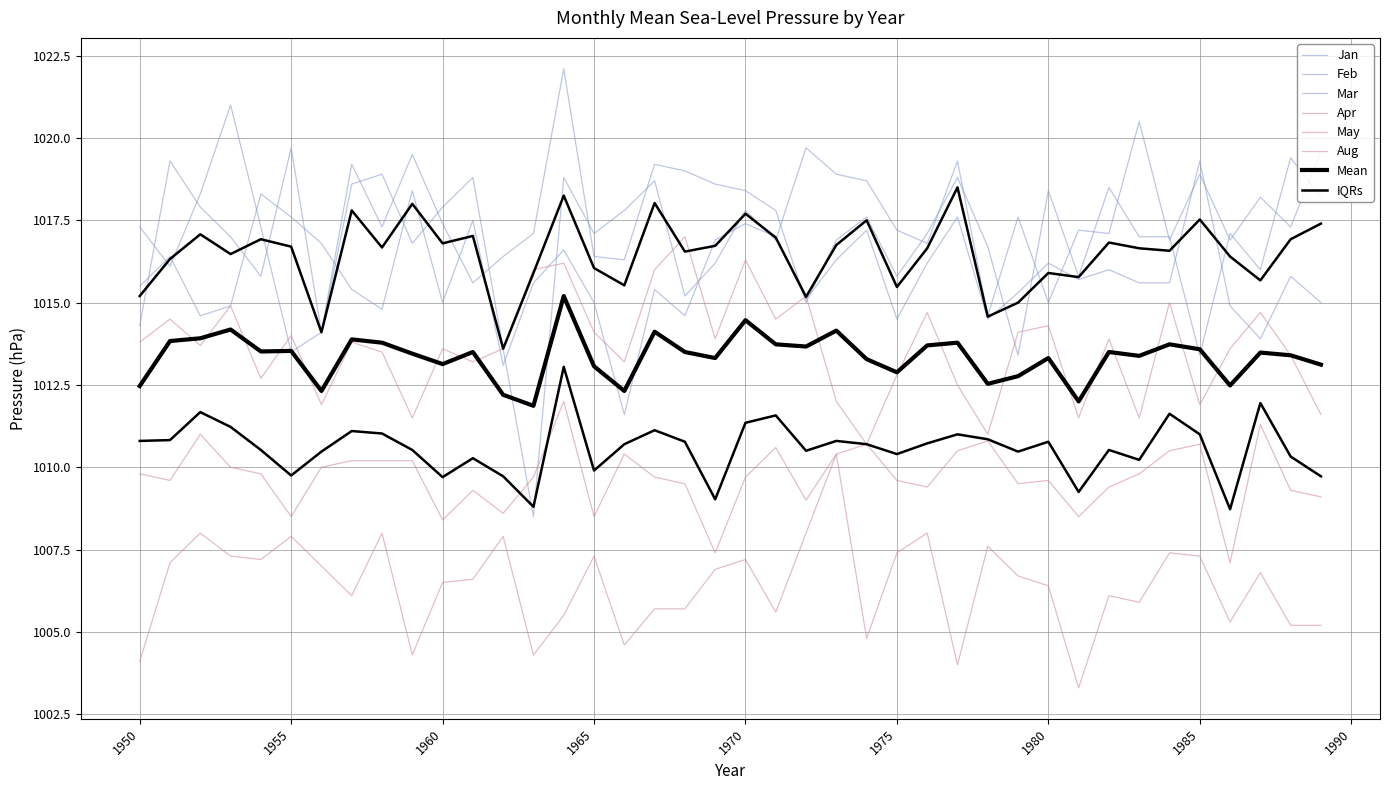

Which series changed the most between 1957 and 1981?

Feb